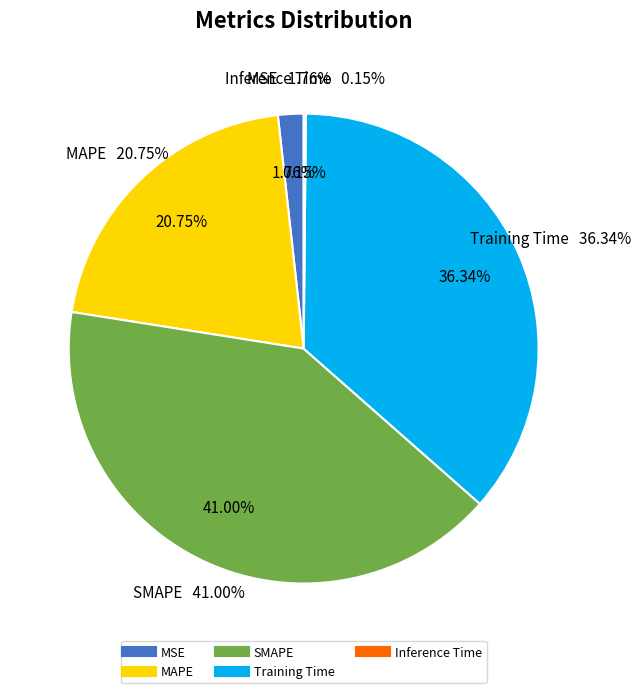

Is MAPE the majority of the pie?

No